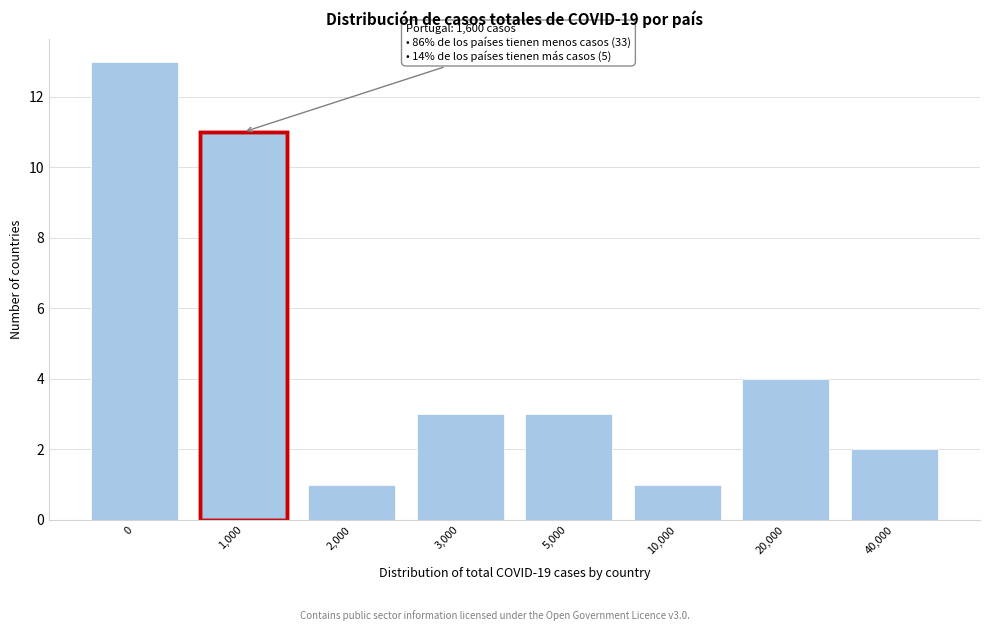

Reading right to left, what are all the values shown in this chart?

40,000=2	20,000=4	10,000=1	5,000=3	3,000=3	2,000=1	1,000=11	0=13